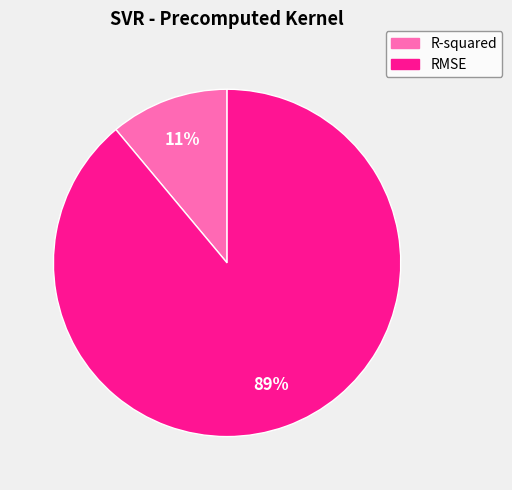

To the nearest percent, what is the difference between the largest and smallest slice percentages?

78%